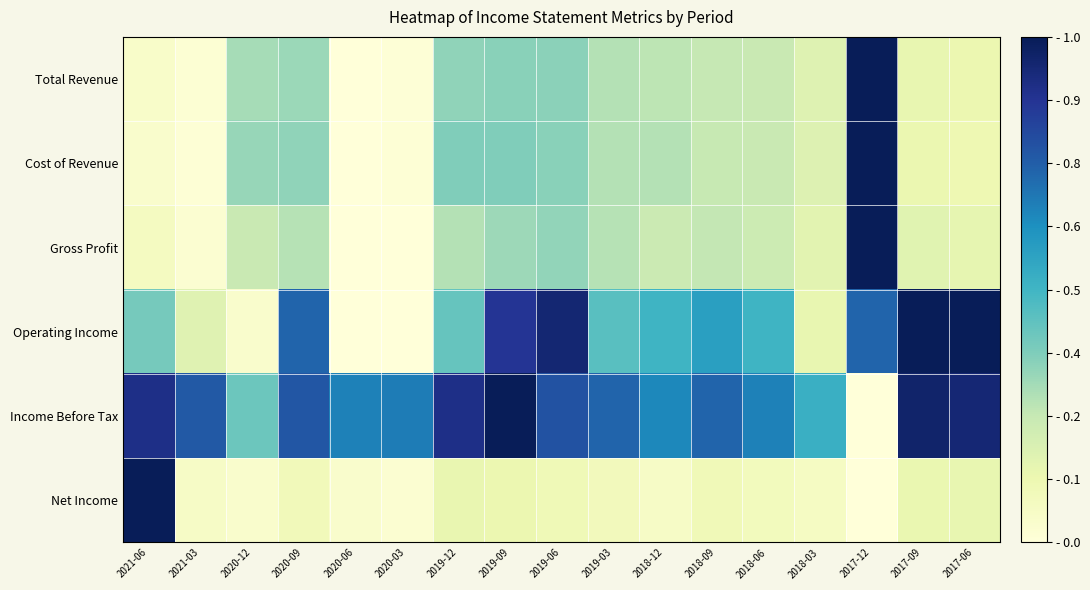

At which category is the sum across all series the highest?

2017-12